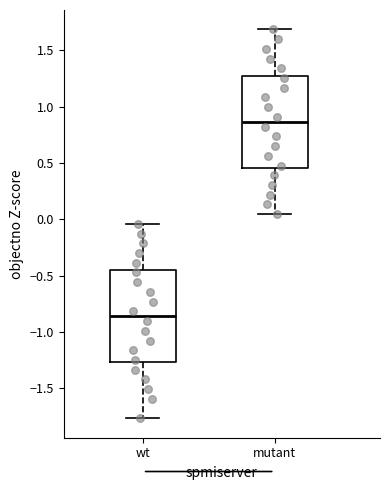

Reading left to right, transcribe this box plot: for each box, give where its median line is, the range the box spans, and where its two whiskers end, as read against the y-axis. The values are not printed on the chart, so give them approximately, as read against the axis.

wt: median -0.85, box -1.25 to -0.45, whiskers -1.75 to -0.05
mutant: median 0.85, box 0.45 to 1.30, whiskers 0.05 to 1.70